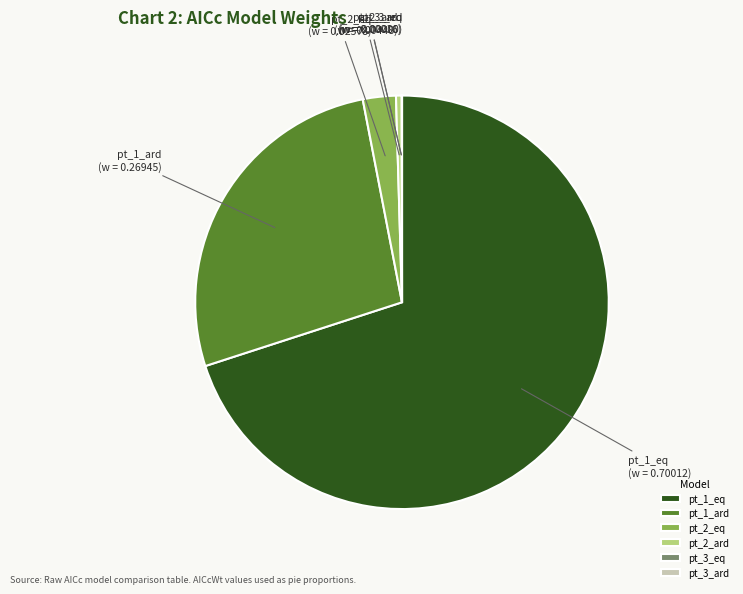

What is the majority slice?

pt_1_eq